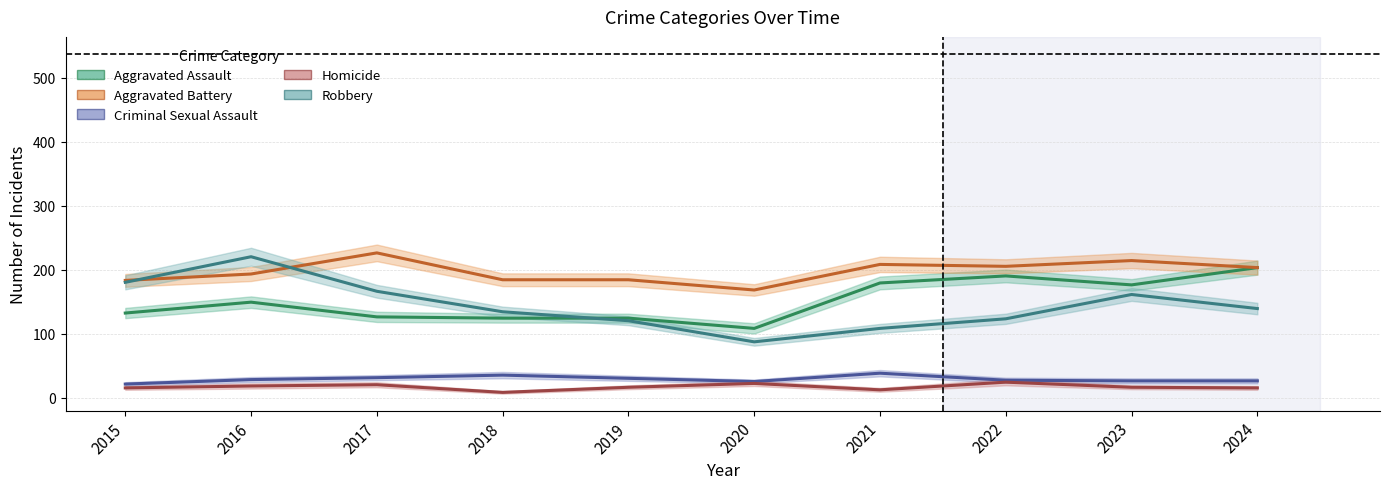

Between 2022 and 2021, which is larger?

2022